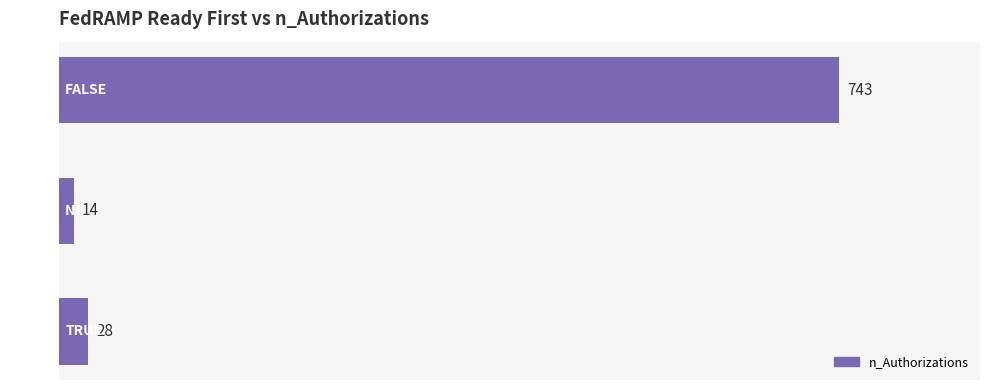

At which label is the value closest to 378?

TRUE